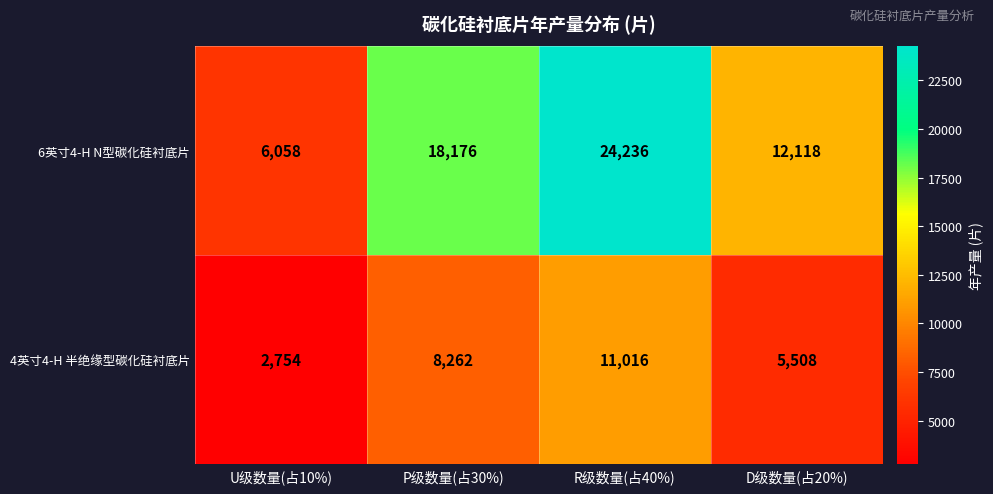

What value does the 6英寸4-H N型碳化硅衬底片 series have at P级数量(占30%), to the nearest 10?

18180